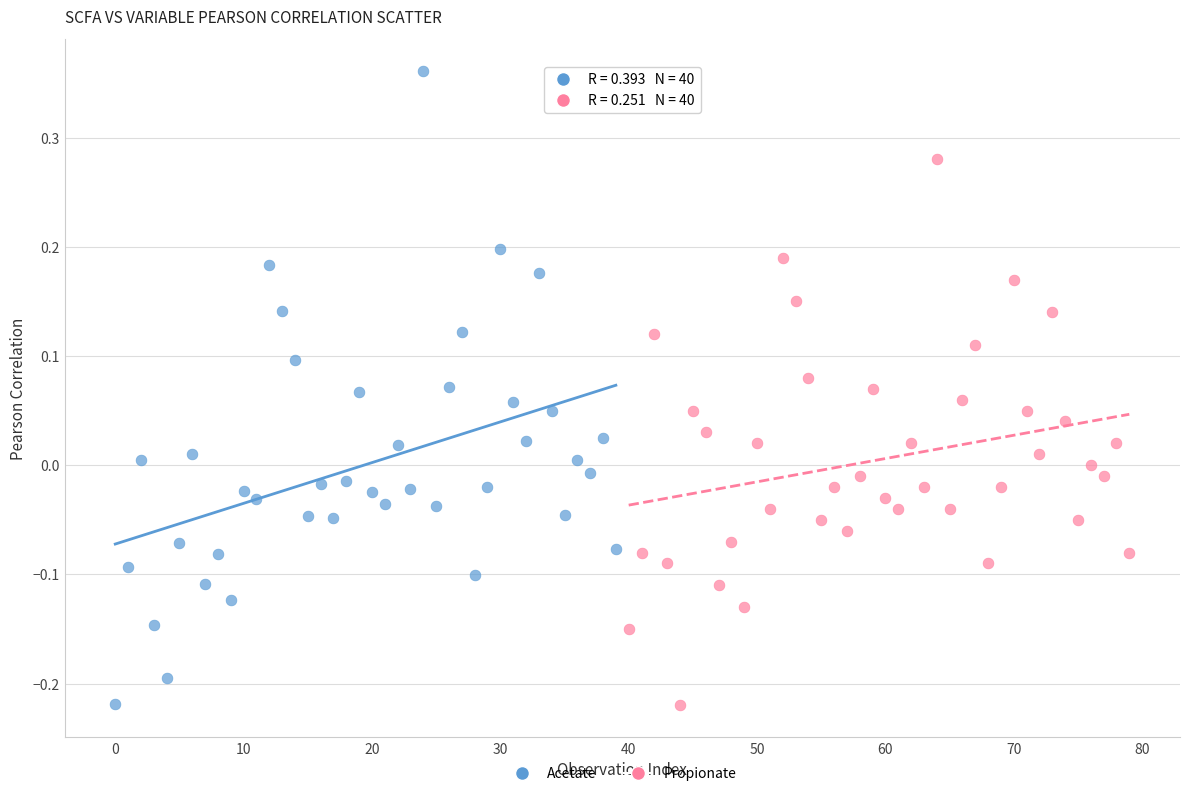

What are all the series names shown in the legend?

Acetate, Propionate